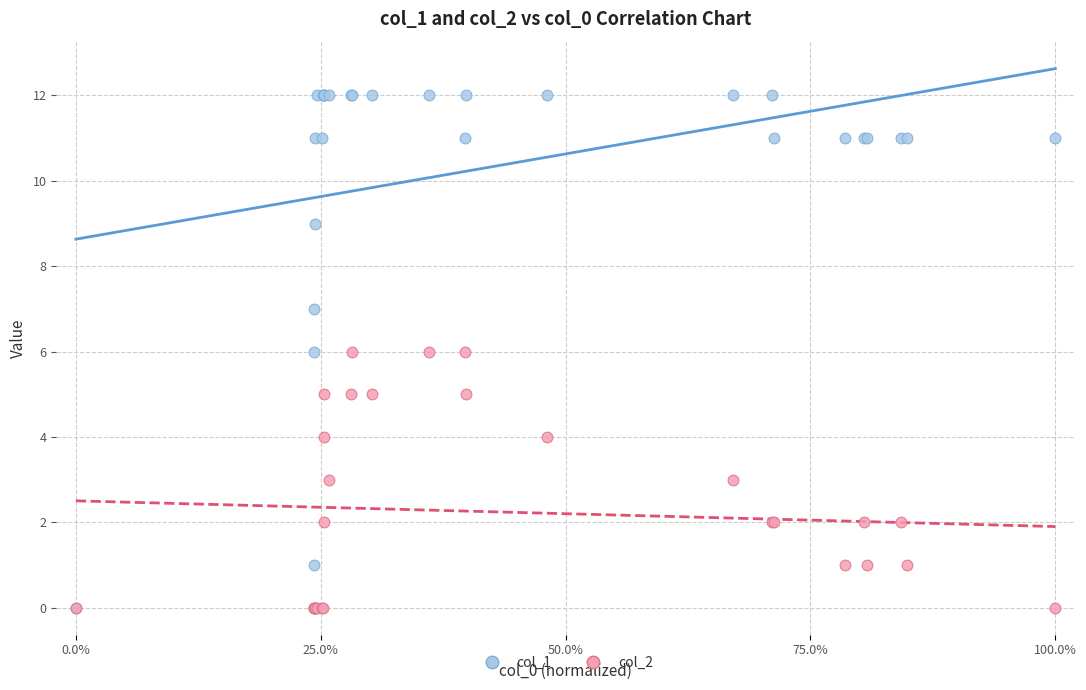

What are all the series names shown in the legend?

col_1, col_2